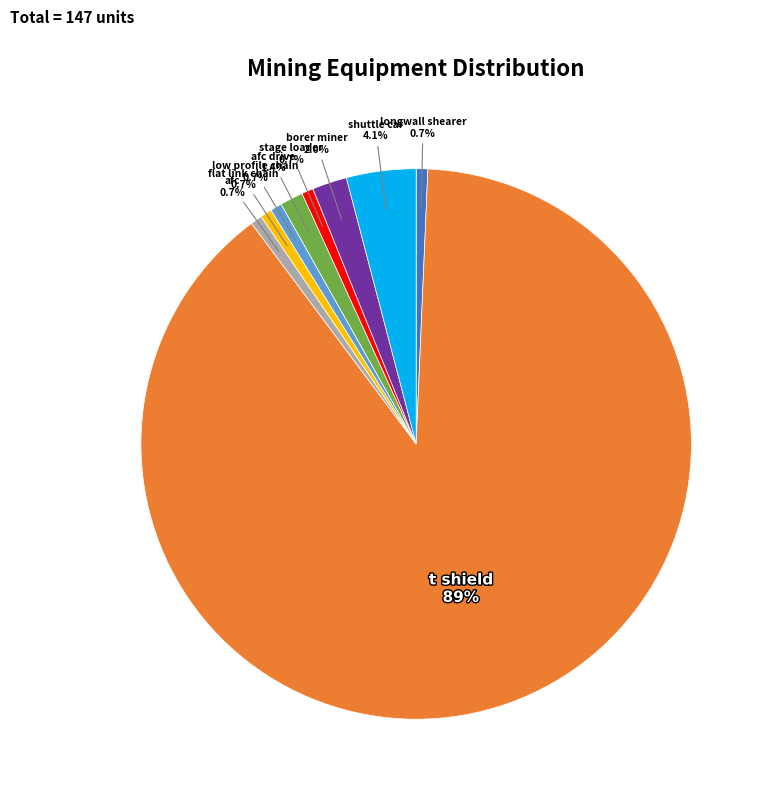

Count the number of slices in the pie.

9